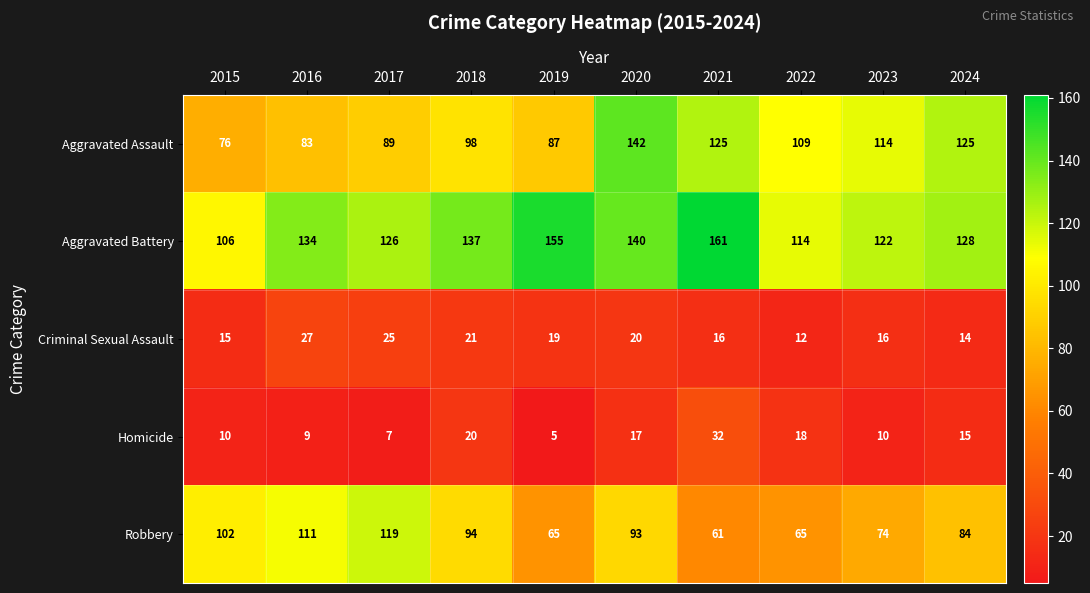

How many values in the Robbery series are below 93?

5